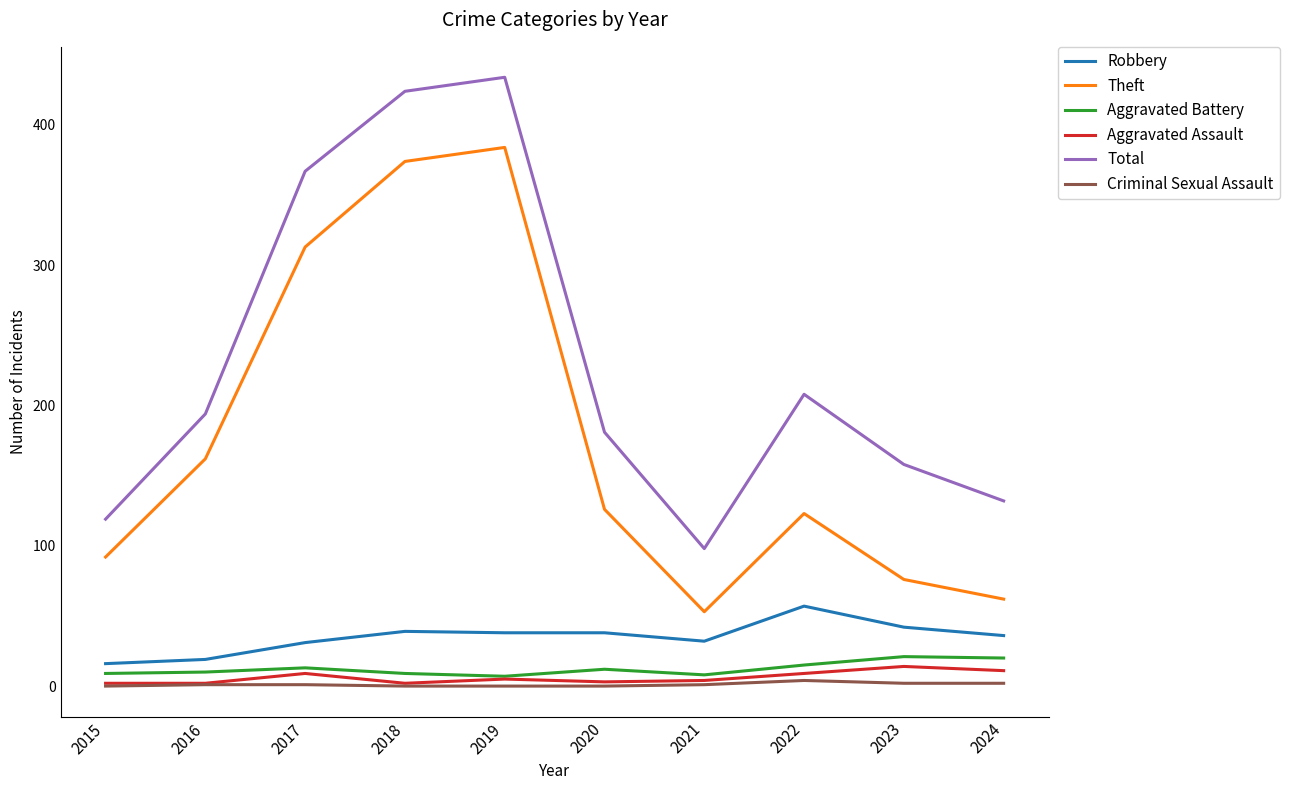

What is the sum of all Total values?

2315